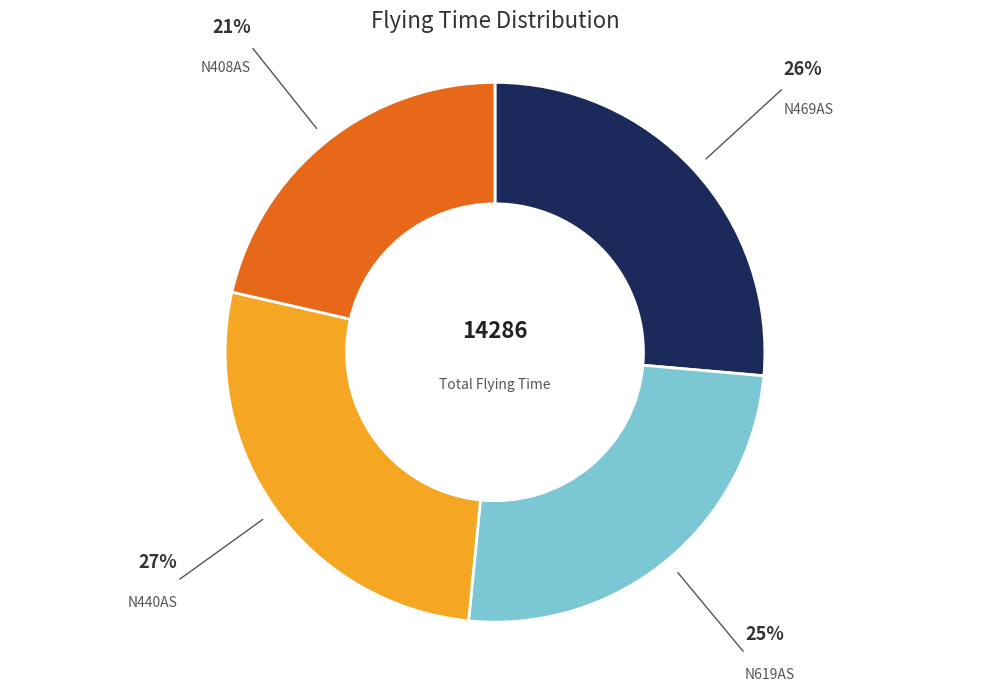

Is there any slice that represents more than half of the pie?

No